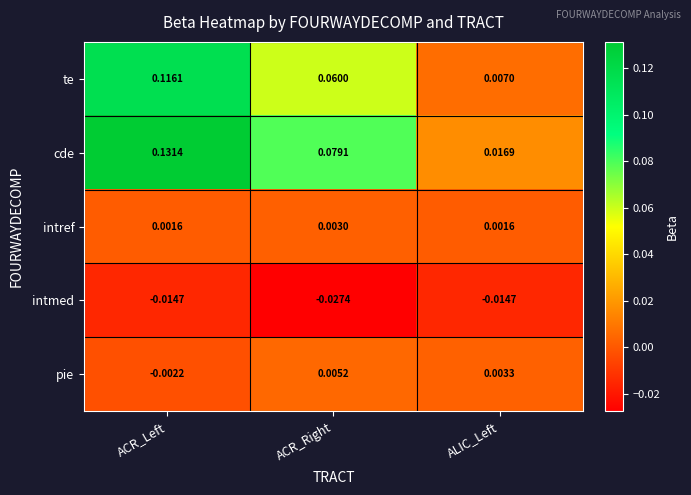

Between ACR_Left and ACR_Right, which series saw the biggest shift?

te